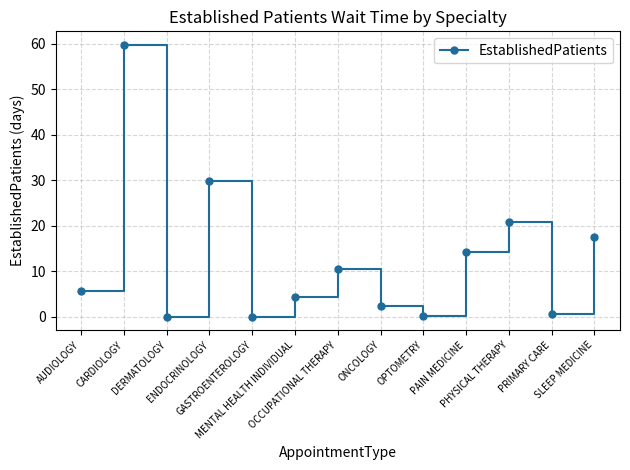

What is the value of the 10th point from the left?

14.1